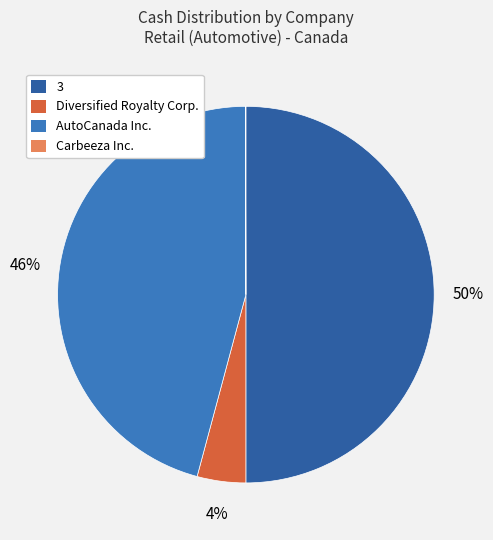

How many slices are in this pie chart?

4